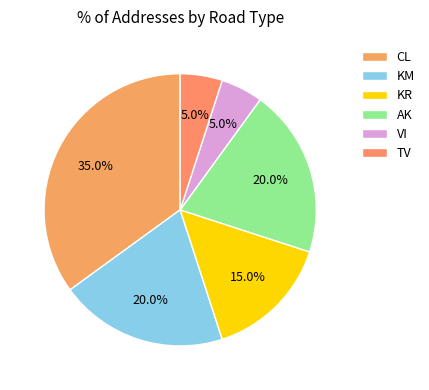

What percentage do VI and TV together represent?

10.0%